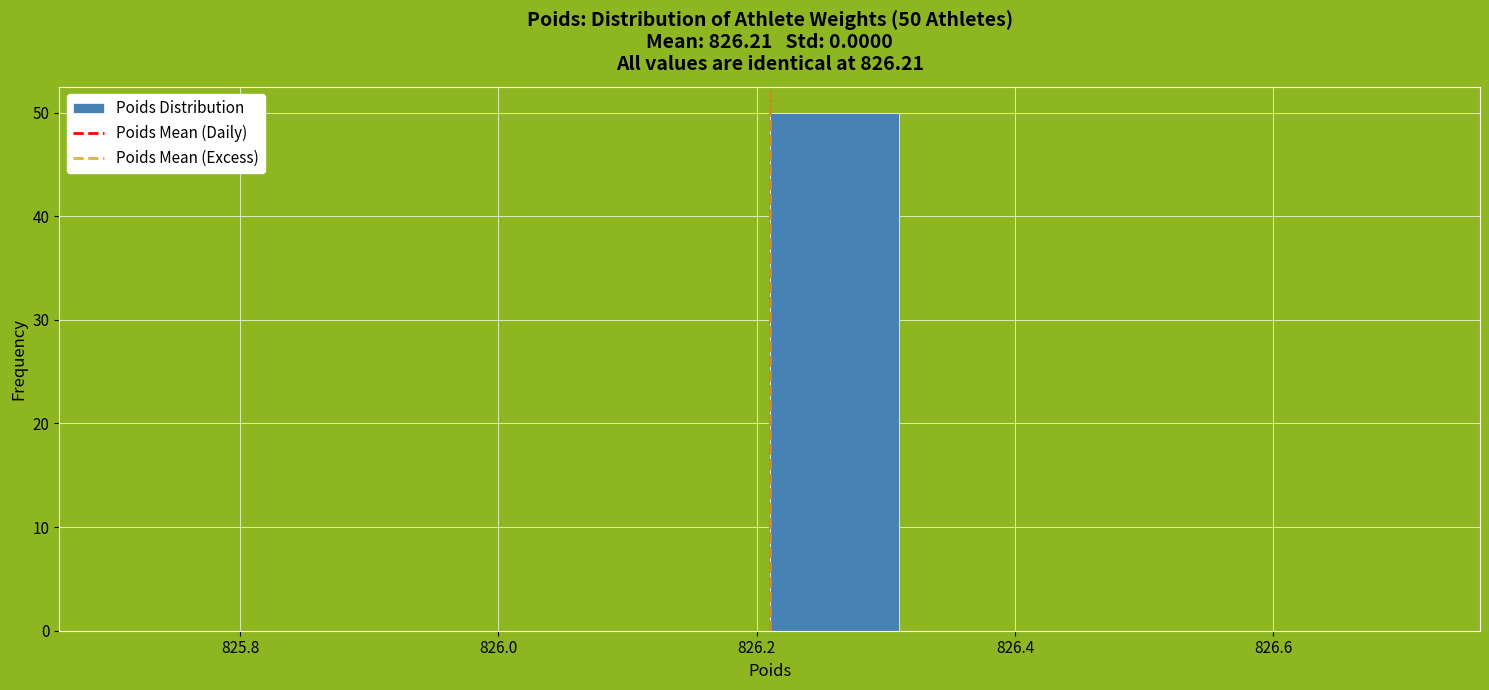

Over which range of the x-axis is the bar tallest?

826.21 to 826.31